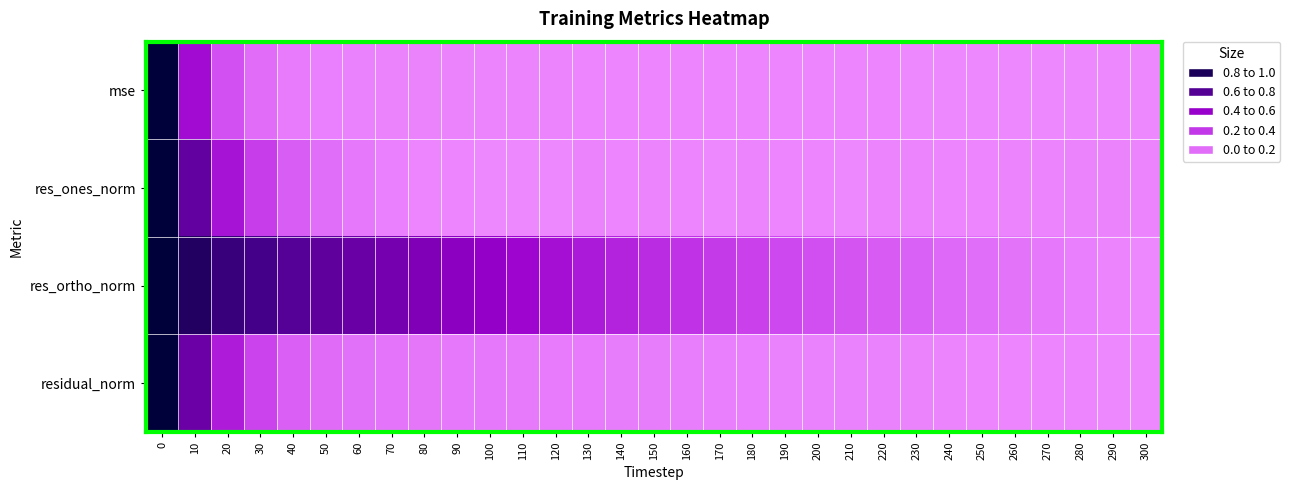

Which series changed the most between 100 and 110?

res_ortho_norm